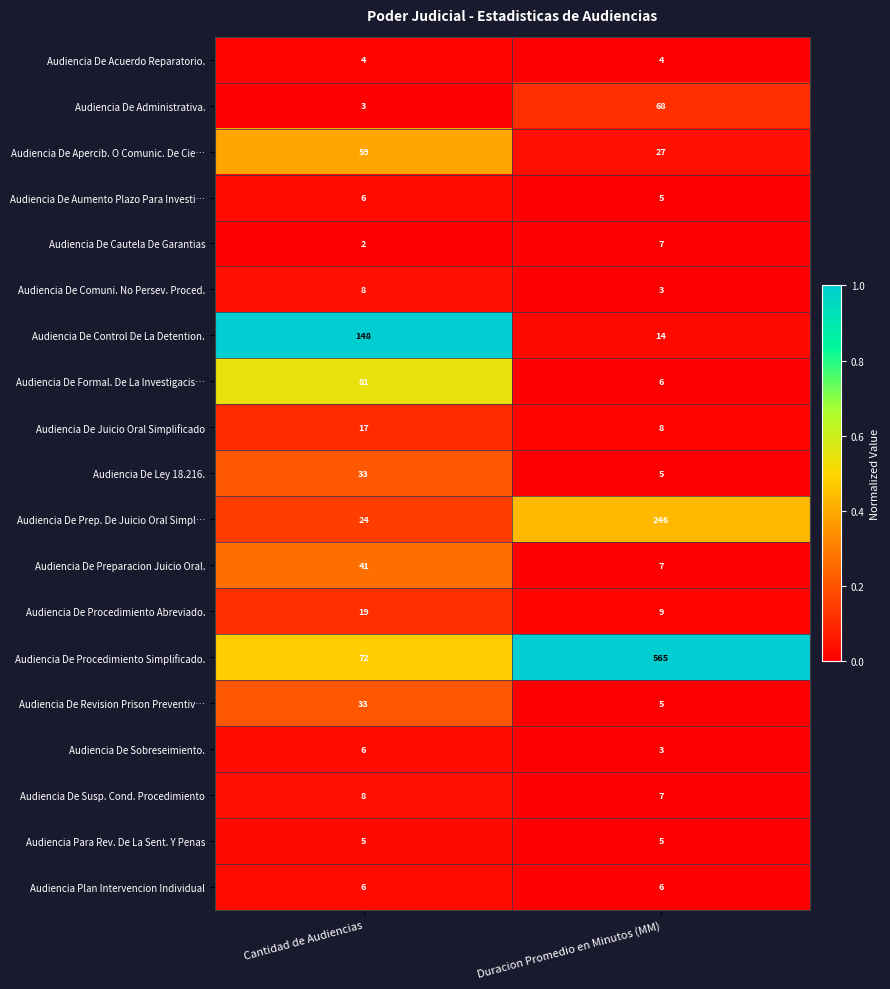

What is the greatest value displayed?

565